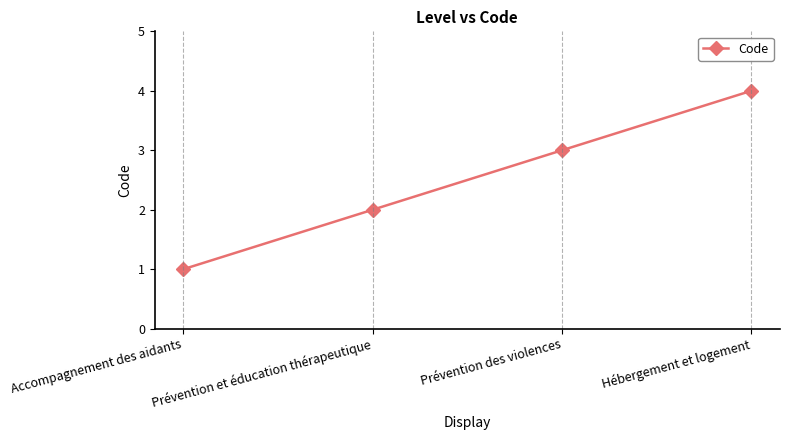

Is it true that the value at Prévention des violences is 2?

False